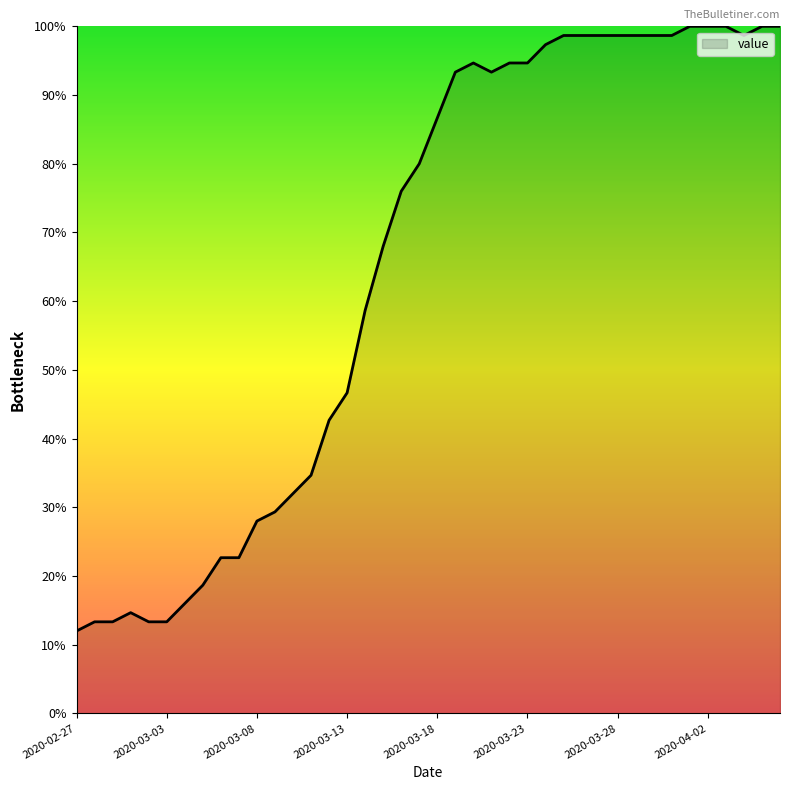

What is the greatest value displayed?

100.0